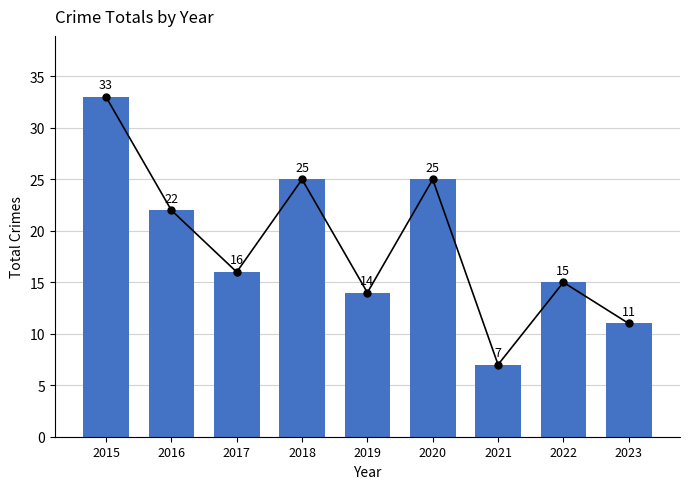

Rank the categories by value from highest to lowest.

2015, 2018, 2020, 2016, 2017, 2022, 2019, 2023, 2021